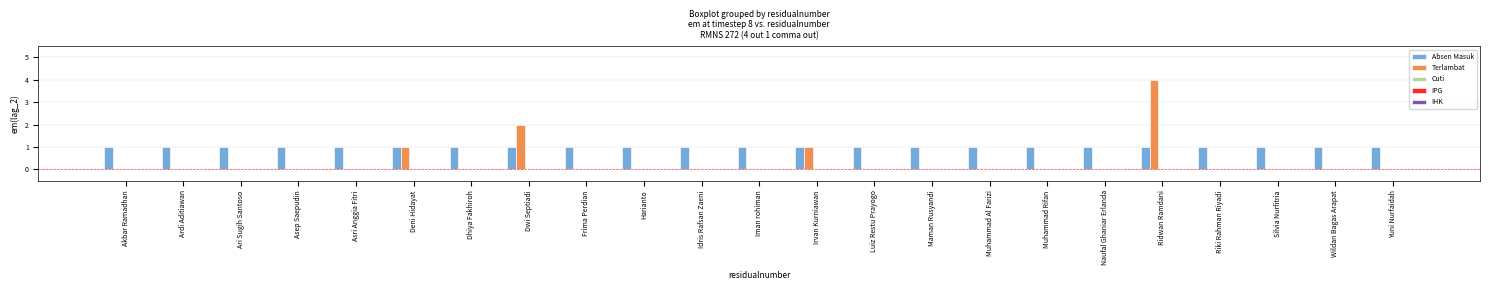

True or false: Absen Masuk has a value of 1 at Idris Rafsan Zaeni.

True